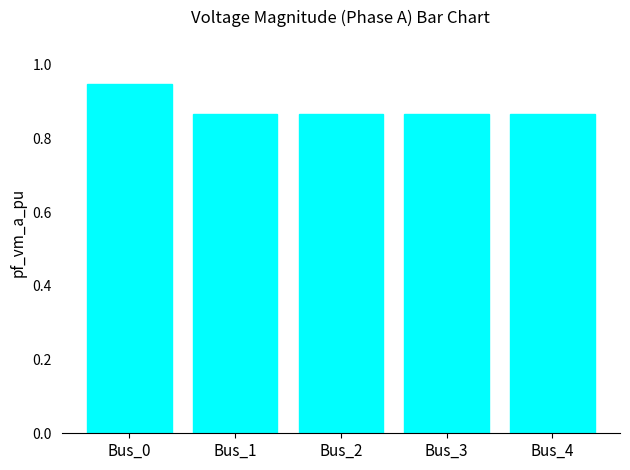

What is the sum of the values at Bus_3 and Bus_1?

1.7